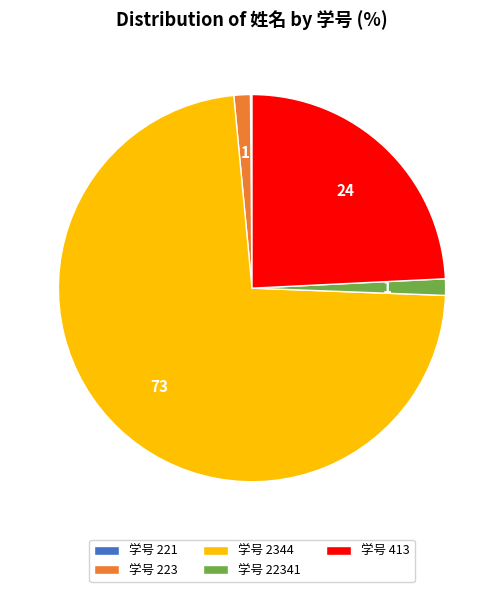

What is the largest slice in the pie chart?

学号 2344